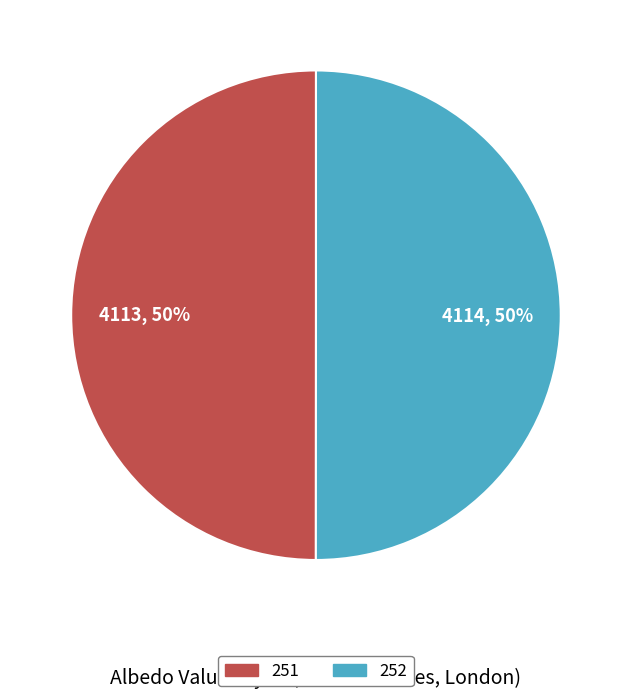

True or false: 251 accounts for 50% of the total.

True